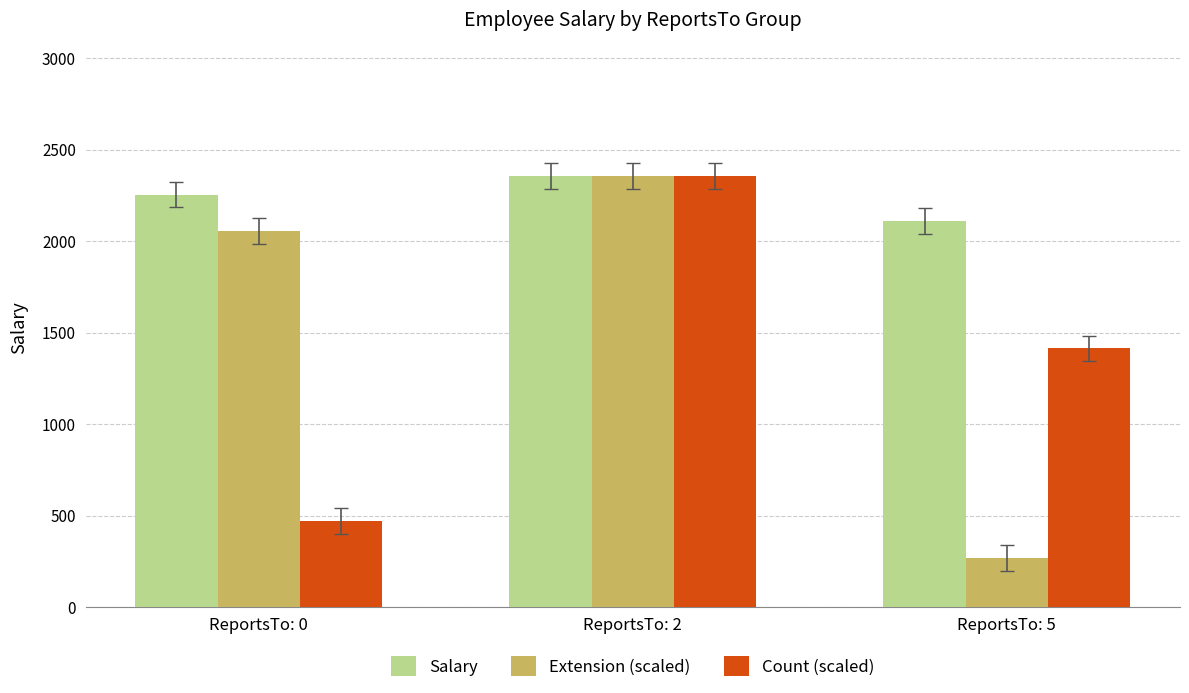

How many data points in Count (scaled) are above 1413?

2